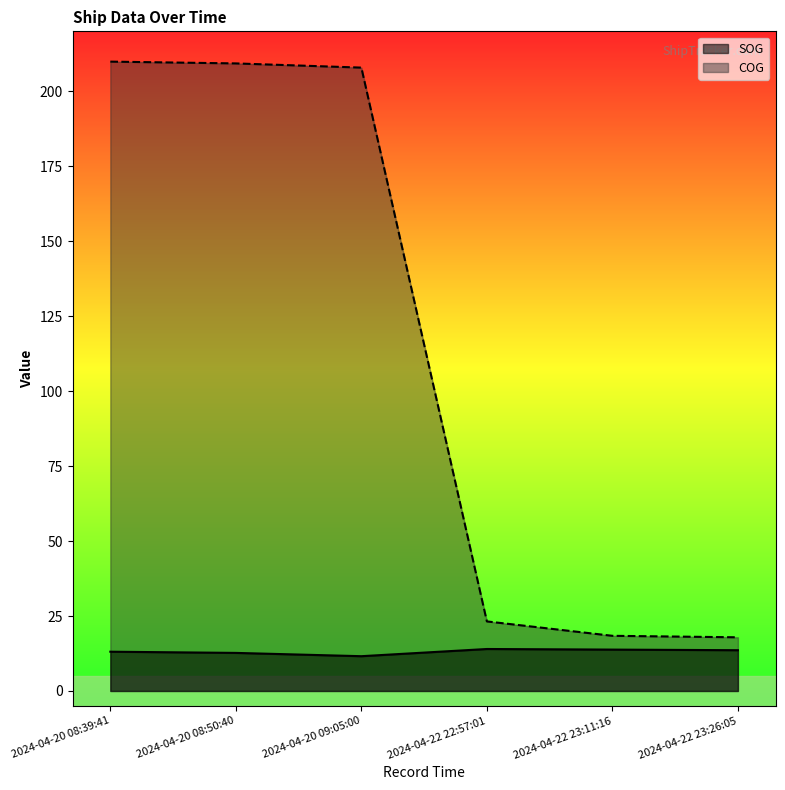

What is the total value across all series at 2024-04-20 09:05:00?

219.5